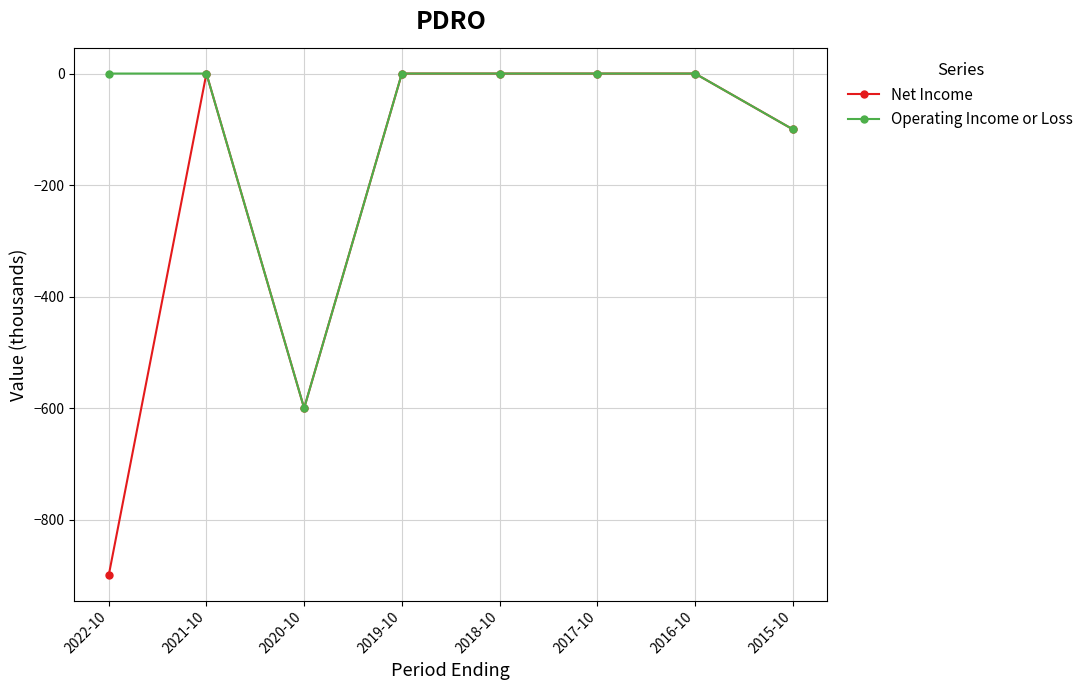

Which series has the largest total across all categories?

Operating Income or Loss